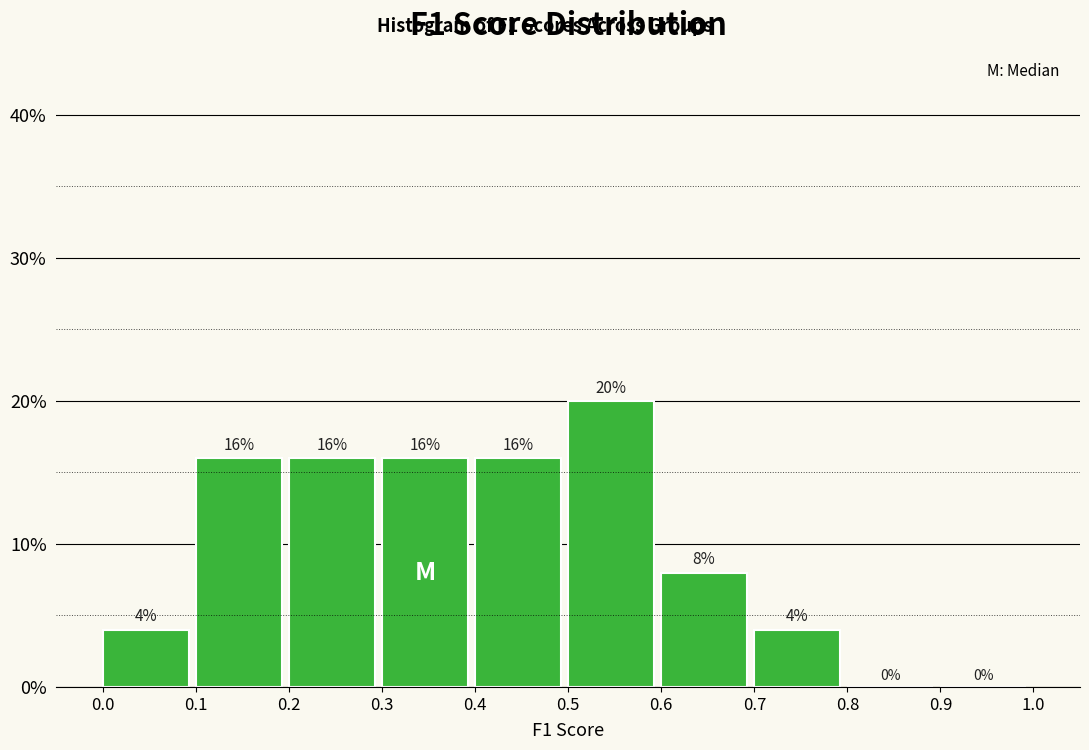

Reading left to right, list every bar in this chart as the range it spans on the x-axis followed by its height.

0.0 to 0.1: 4
0.1 to 0.2: 16
0.2 to 0.3: 16
0.3 to 0.4: 16
0.4 to 0.5: 16
0.5 to 0.6: 20
0.6 to 0.7: 8
0.7 to 0.8: 4
0.8 to 0.9: 0
0.9 to 1.0: 0